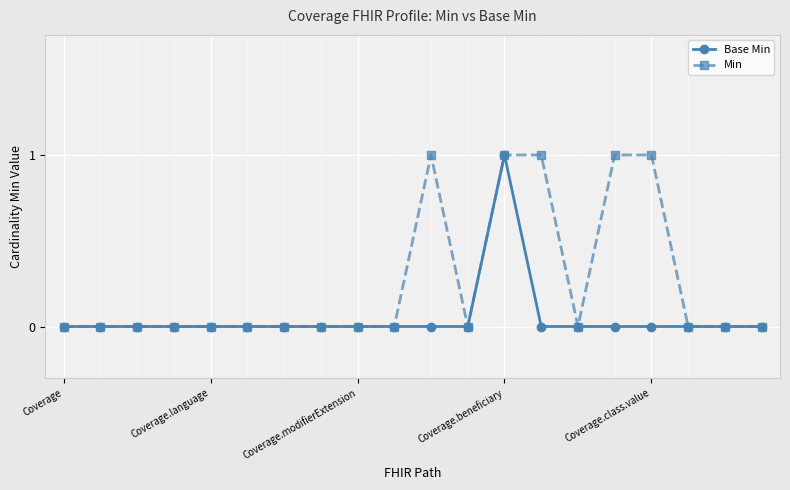

Rank the series by their average value, from lowest to highest.

Base Min, Min